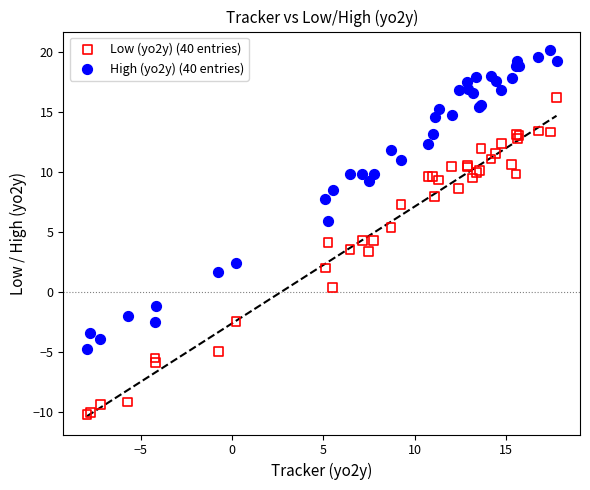

What is the X range (max minus min) for the scatter plot?

25.7